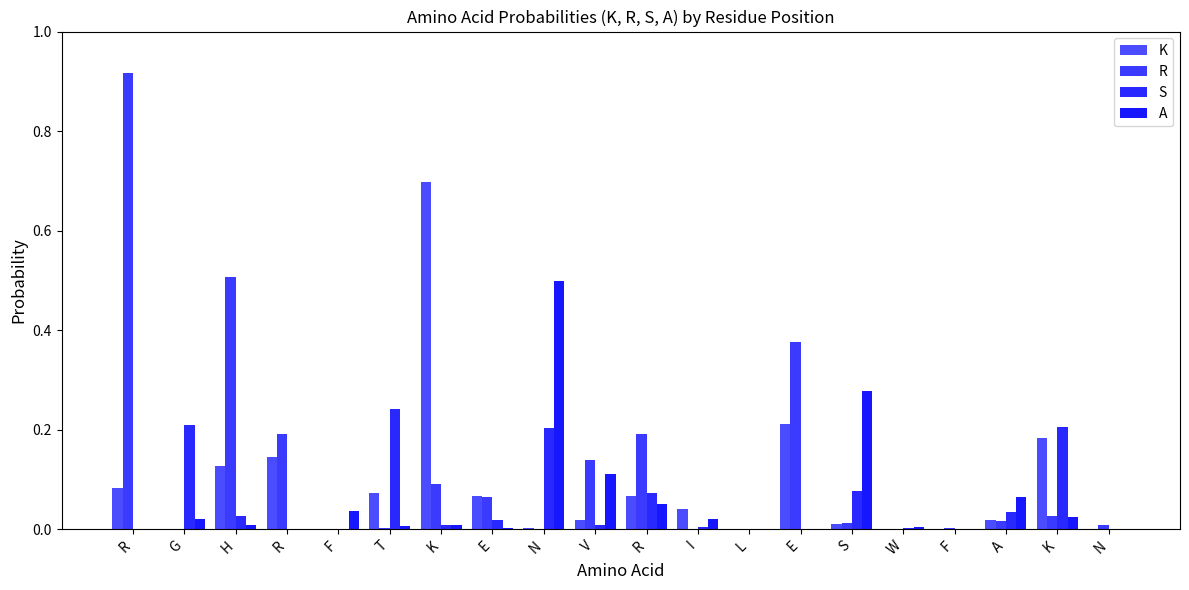

What is the maximum value shown in the chart?

0.9